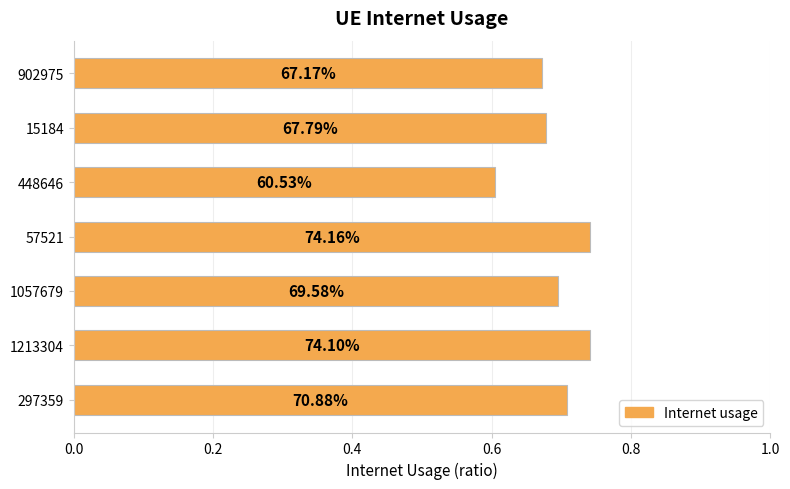

How many bars are there in total?

7